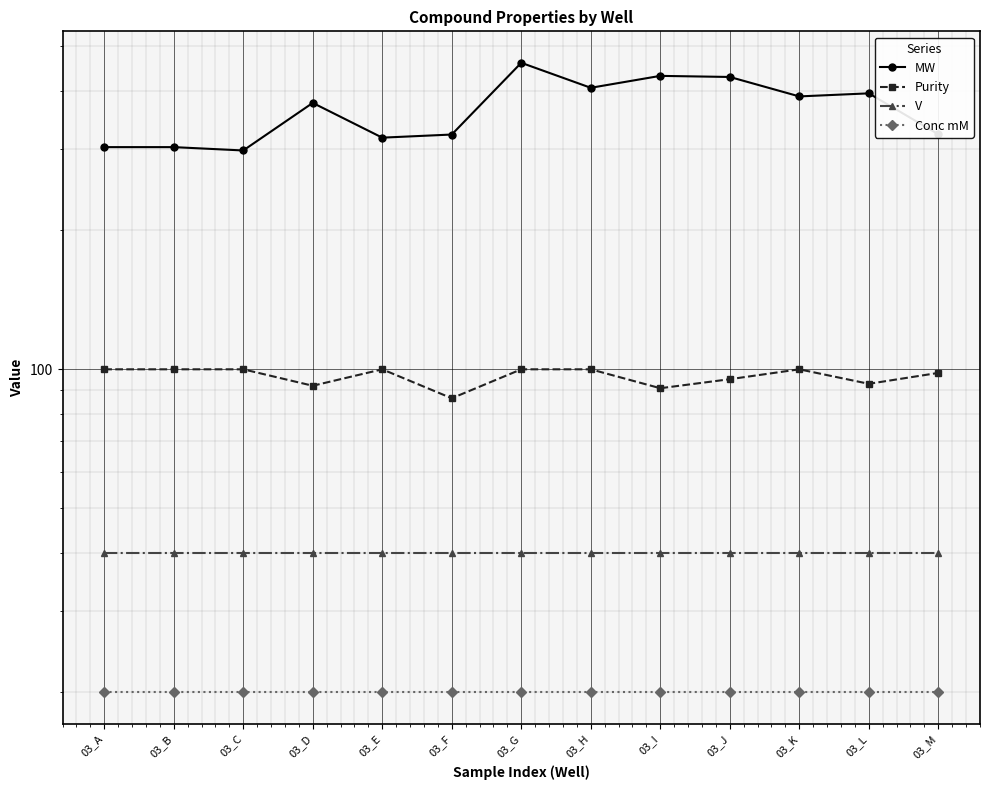

Which category has the lowest value in the MW series?

03_C